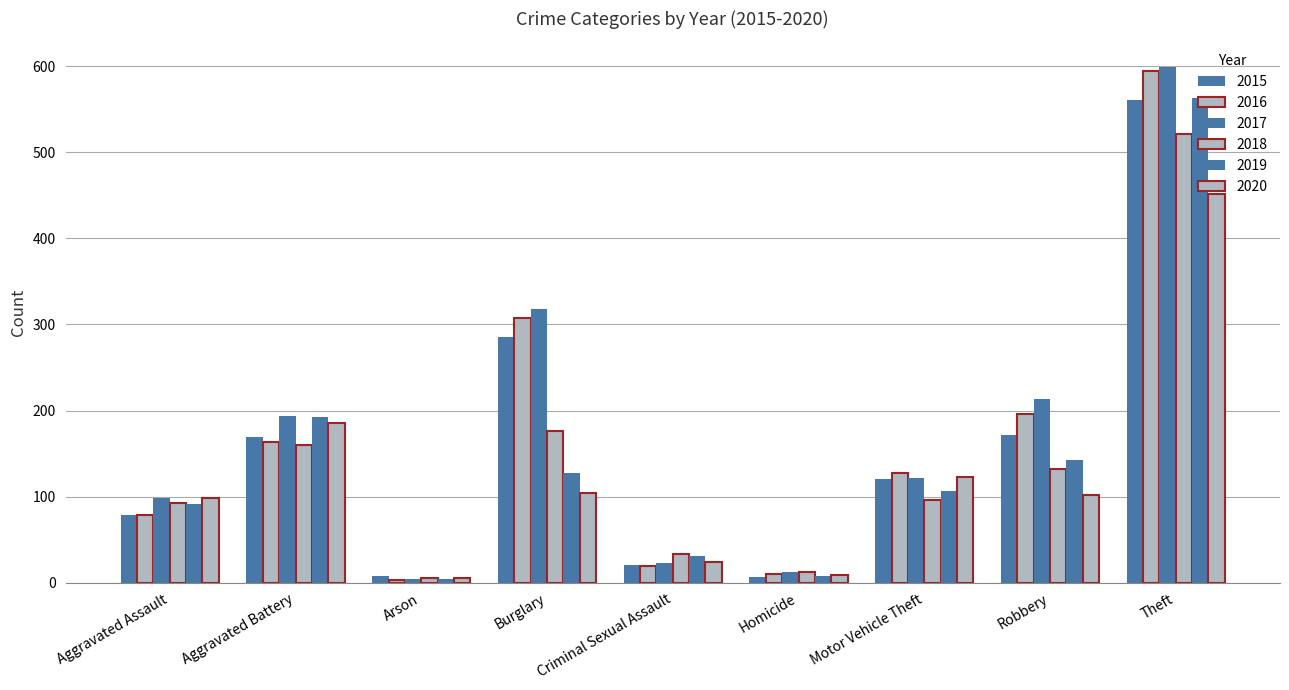

Which category has the lowest value in the 2020 series?

Arson